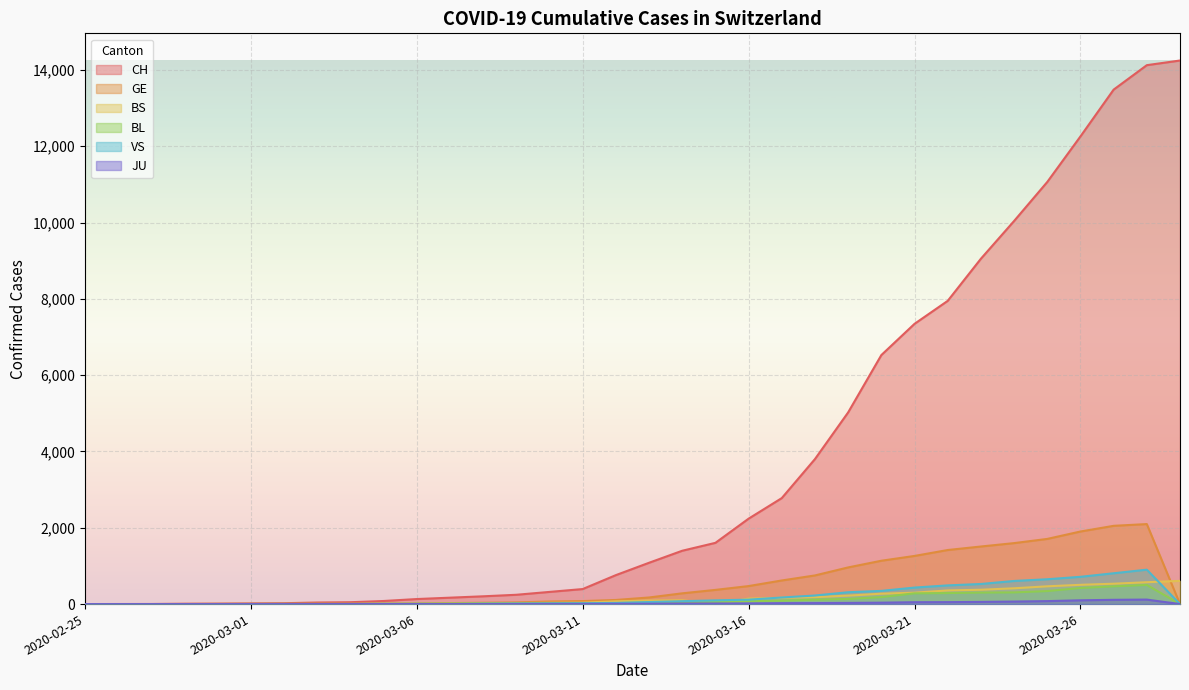

What is the difference between the maximum and minimum values in the CH series?

14245